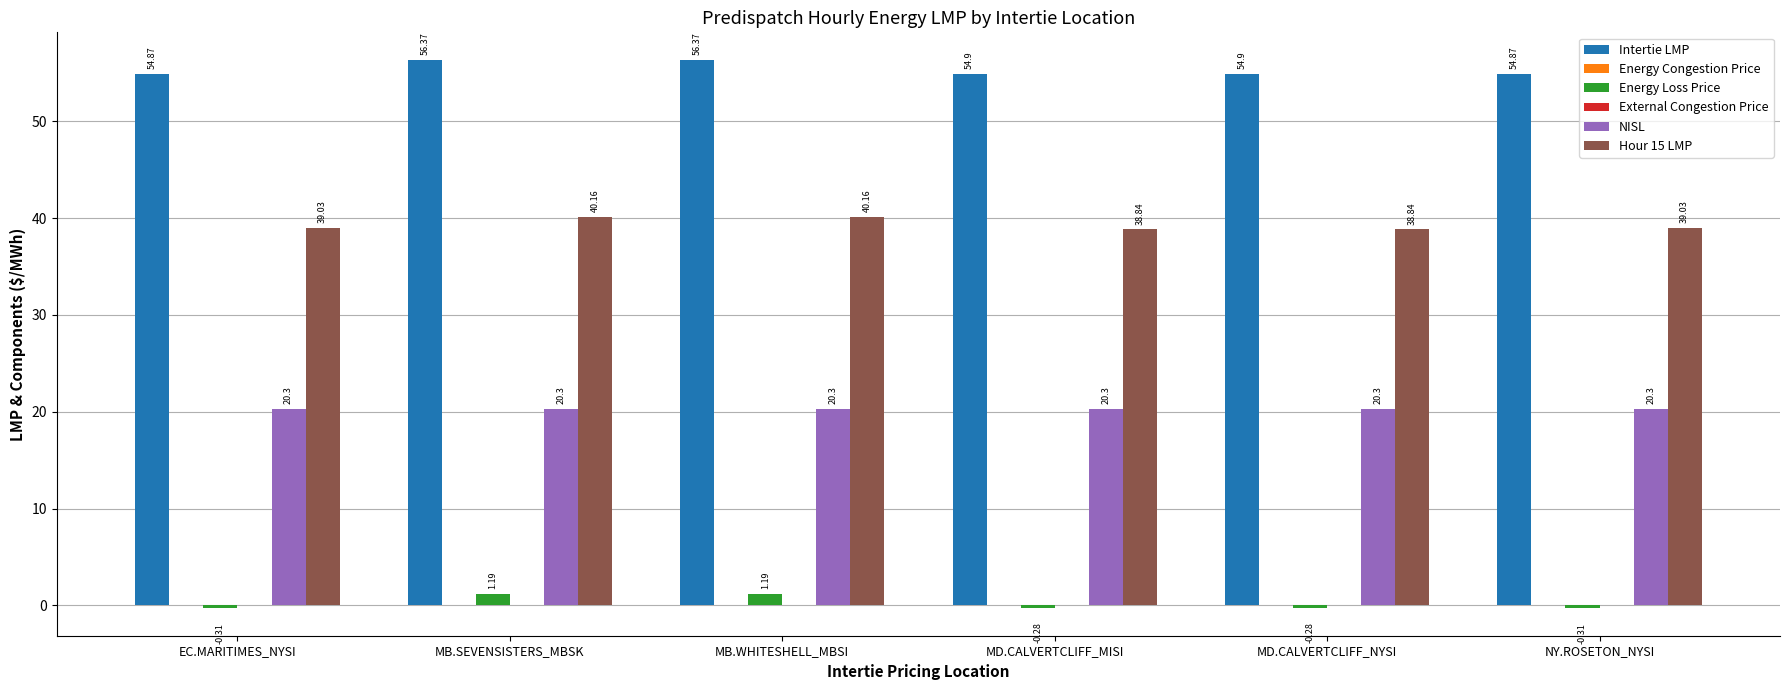

Which label corresponds to the smallest value in the chart?

EC.MARITIMES_NYSI